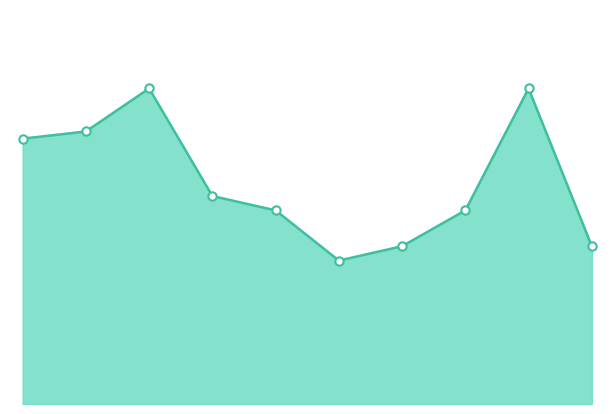

What is the difference between the maximum and second lowest values?

22